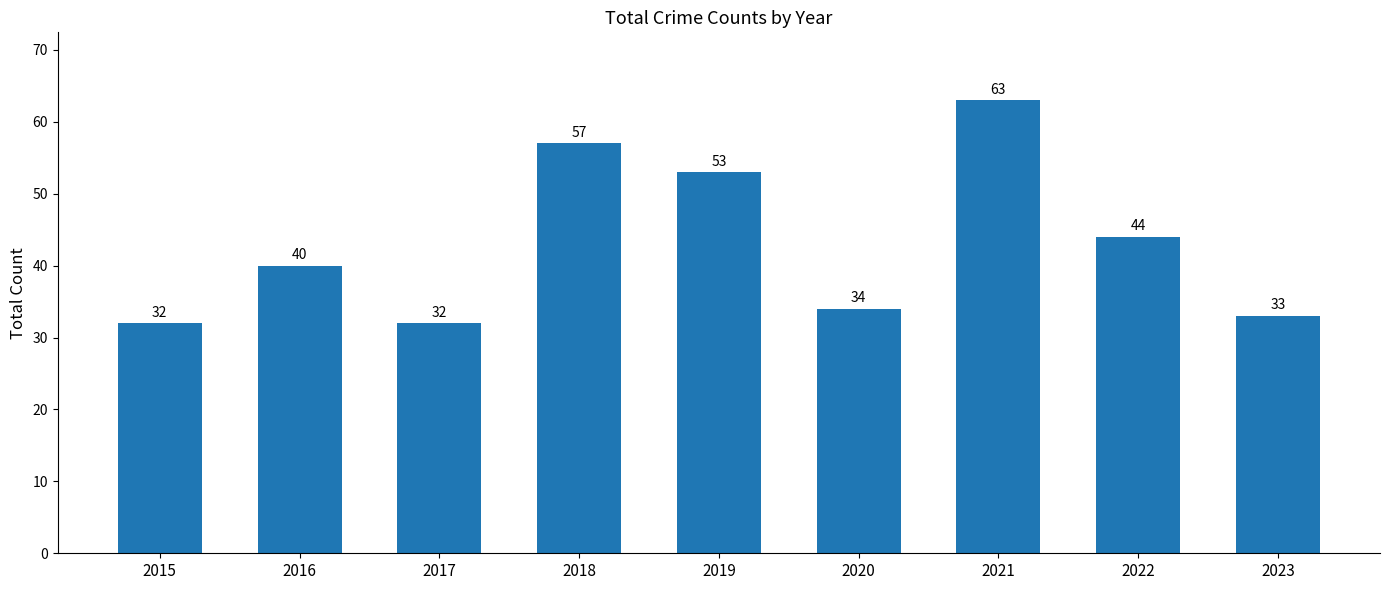

How many data points does each series have?

9